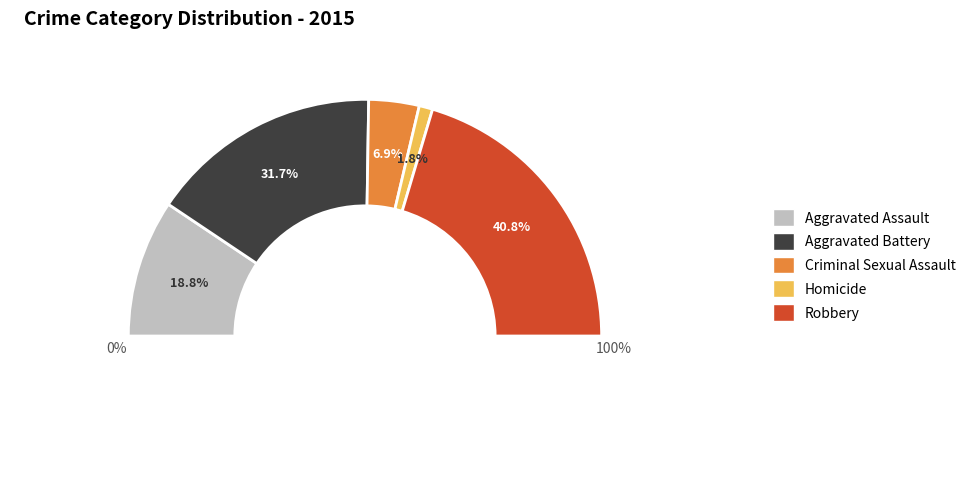

The Aggravated Assault slice represents 19% of the pie. True or false?

True